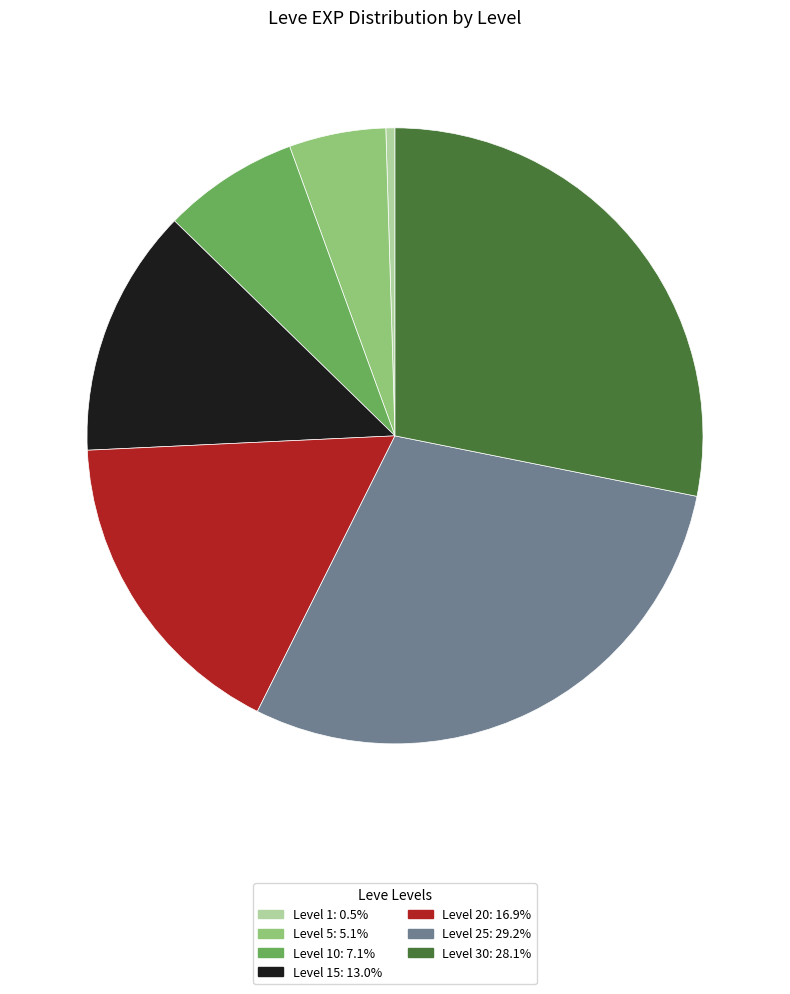

Does Level 15: 13.0% account for over 50% of the chart?

No